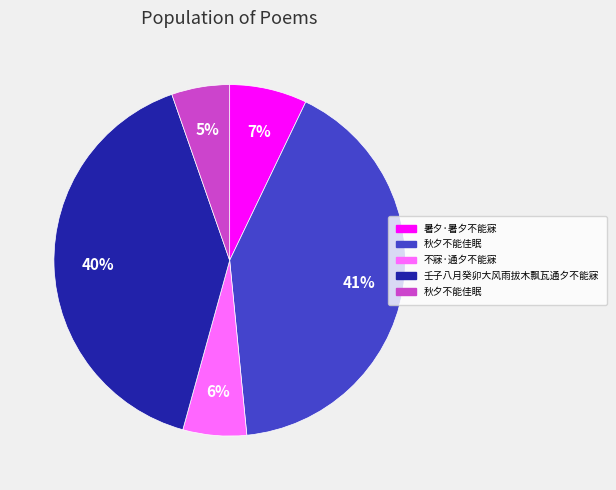

To the nearest percent, what is the difference between the largest and smallest slice percentages?

36%